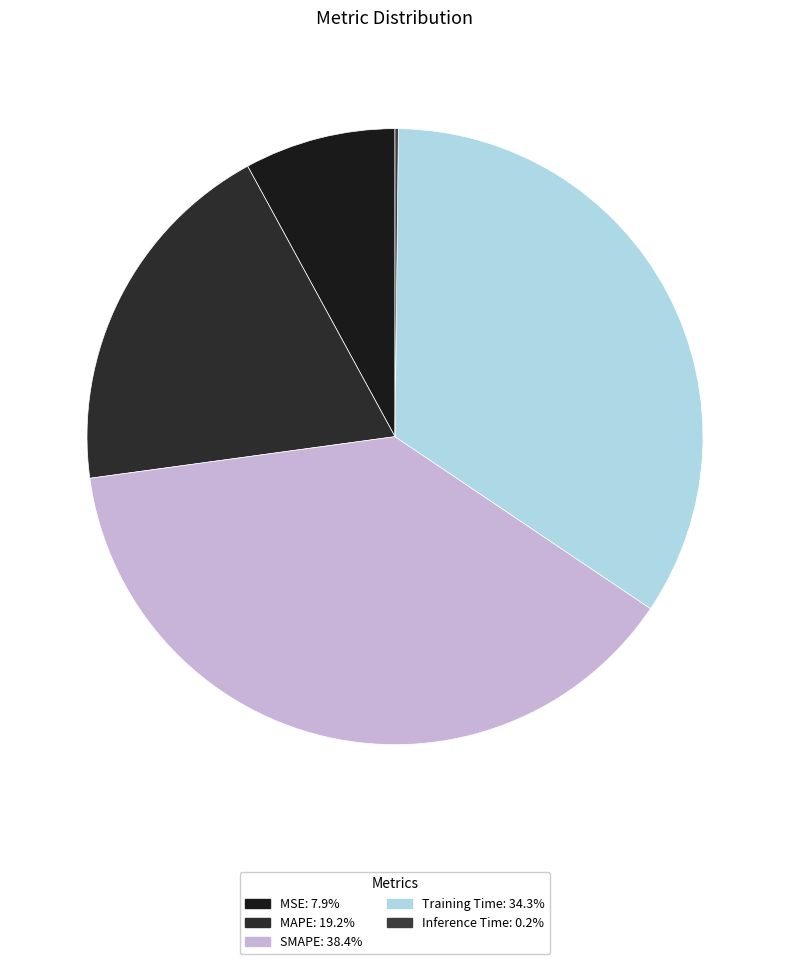

To the nearest percent, what is the difference between the largest and smallest slice percentages?

38%